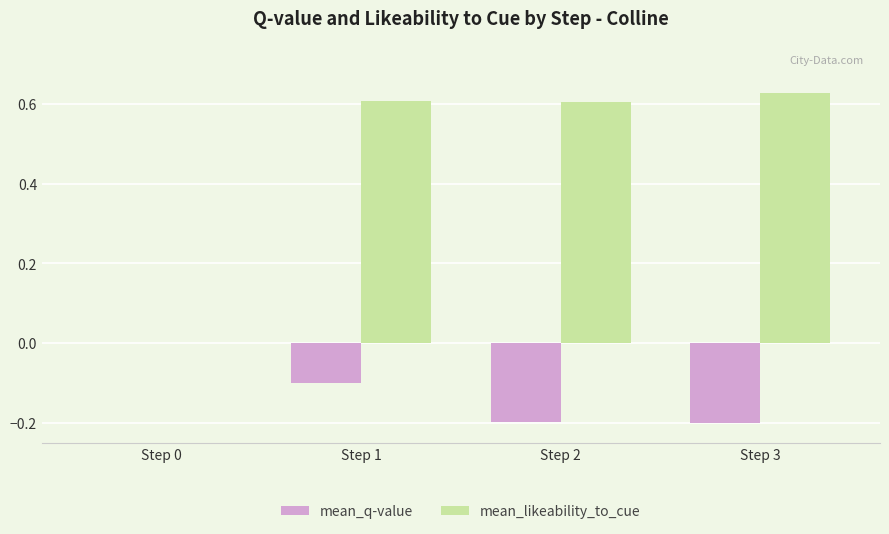

At which category is the sum across all series the highest?

Step 1